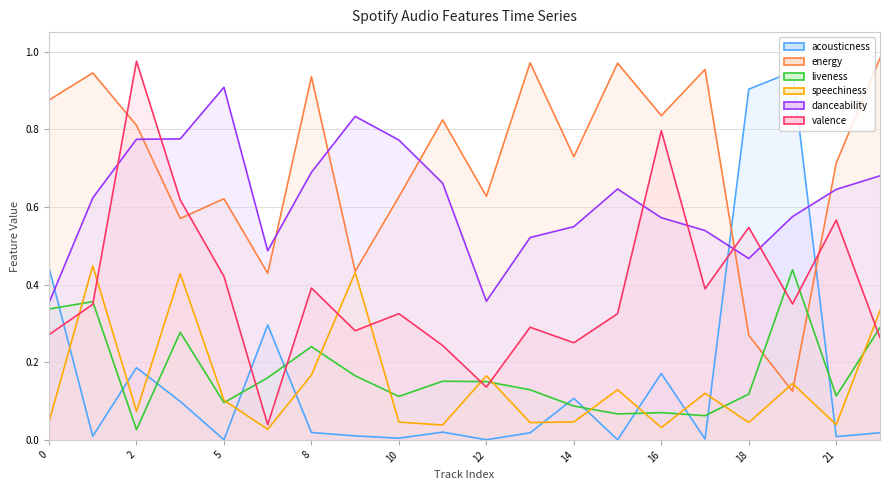

Between which two adjacent categories do acousticness and liveness first intersect?

0 and 1